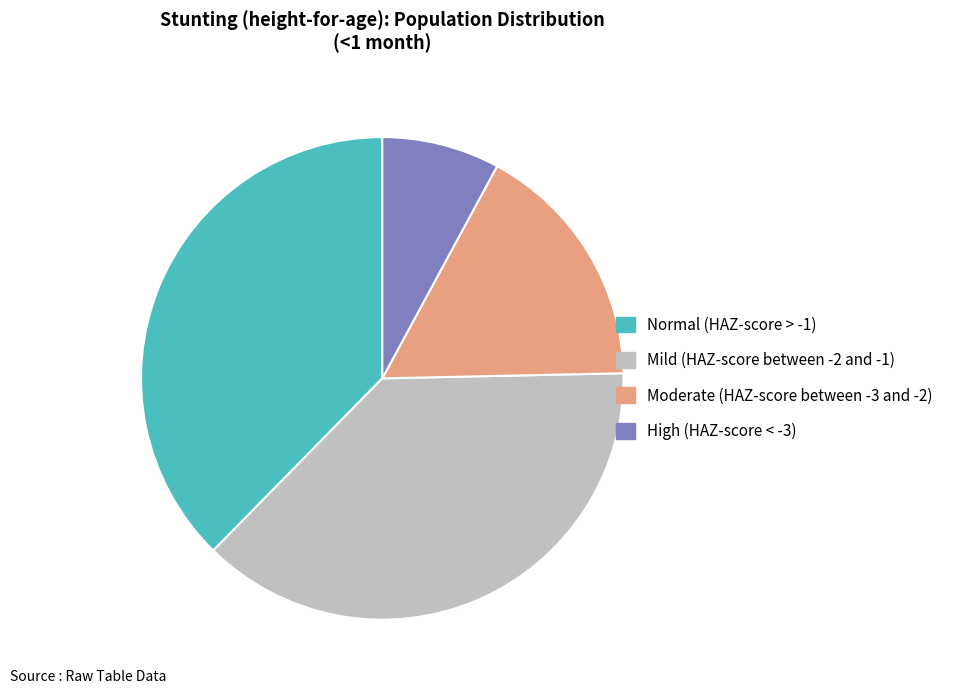

Does Moderate (HAZ-score between -3 and -2) represent more than half of the total?

No